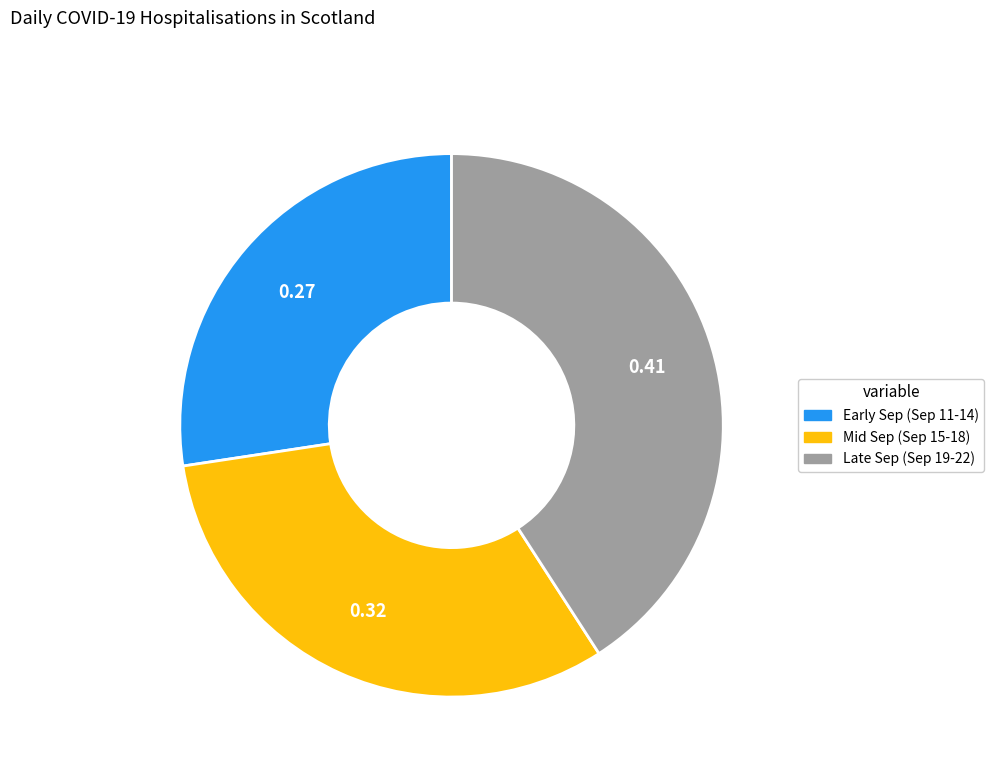

How many segments does this pie chart have?

3